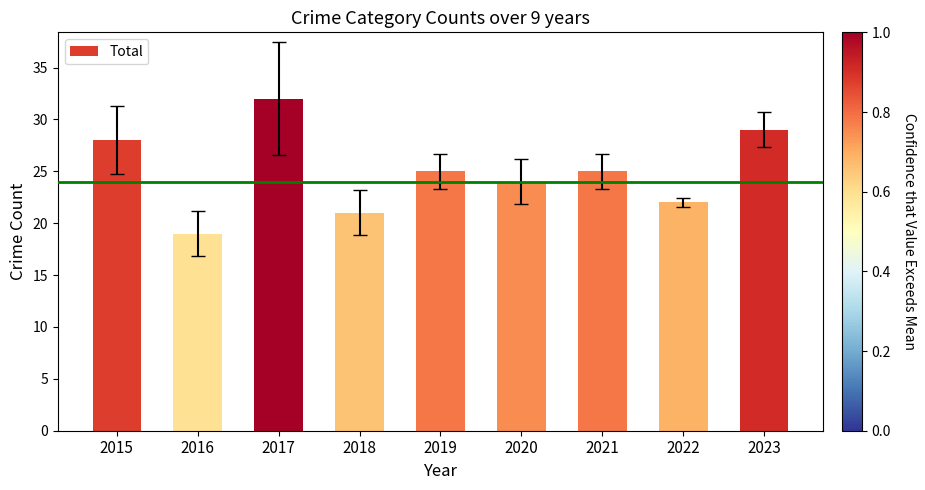

Which has a higher value, 2019 or 2015?

2015